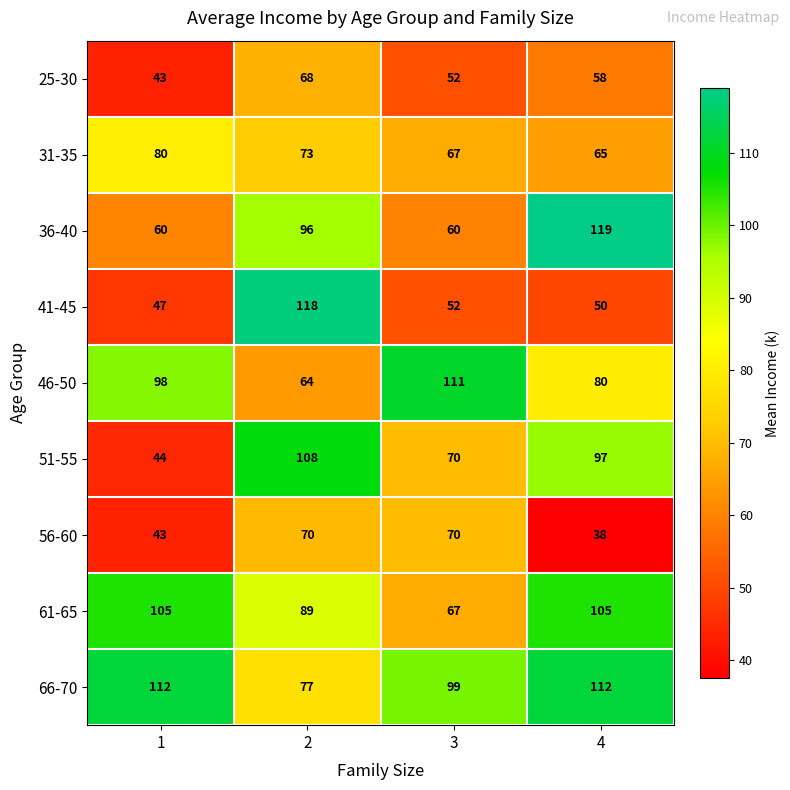

What is the maximum value for 31-35?

80